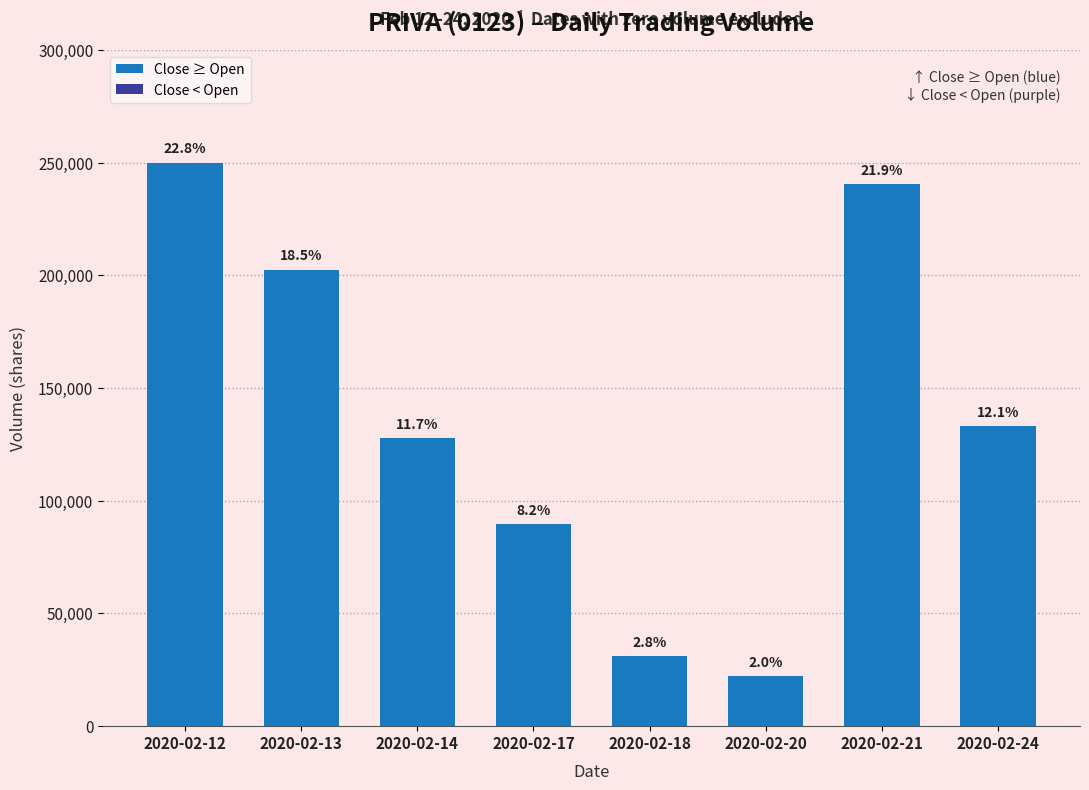

How many bars are there in total?

8